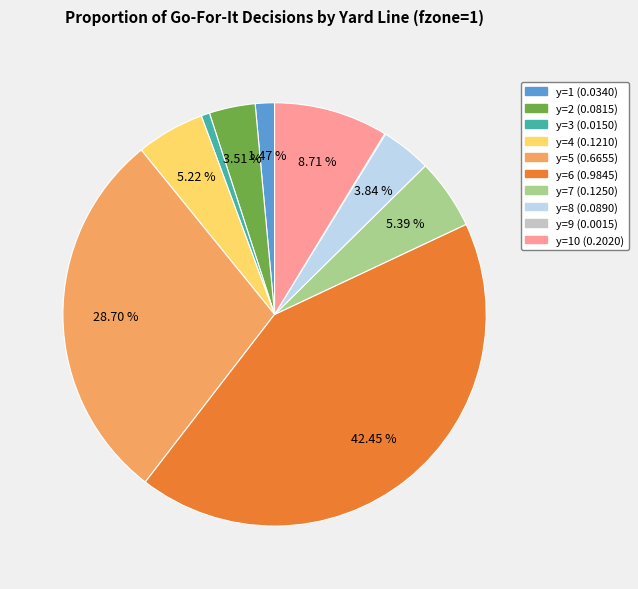

Is there any slice that represents more than half of the pie?

No